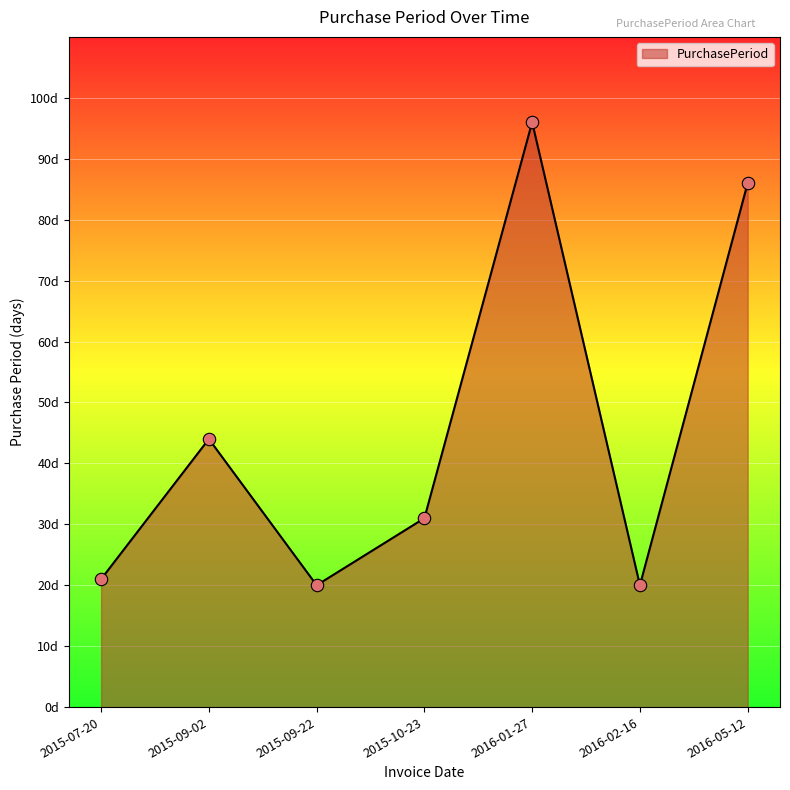

Does the chart have visible grid lines?

Yes